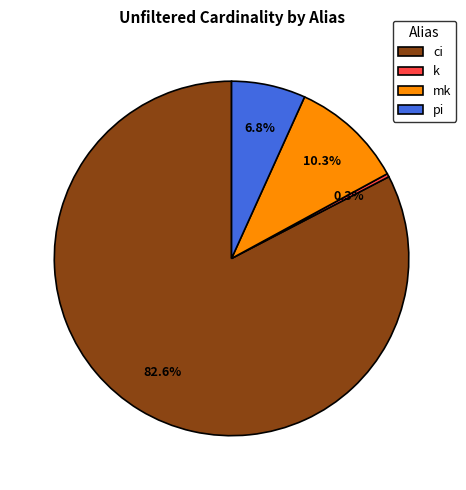

What percentage is the pi slice, to the nearest percent?

7%